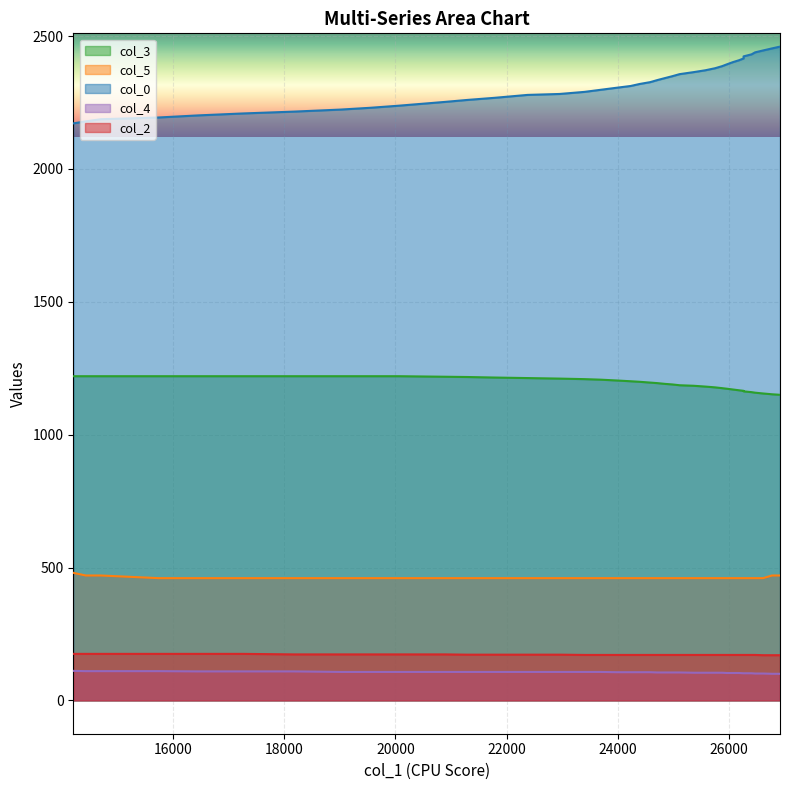

Rank the series by their maximum value, from lowest to highest.

col_4, col_2, col_5, col_3, col_0